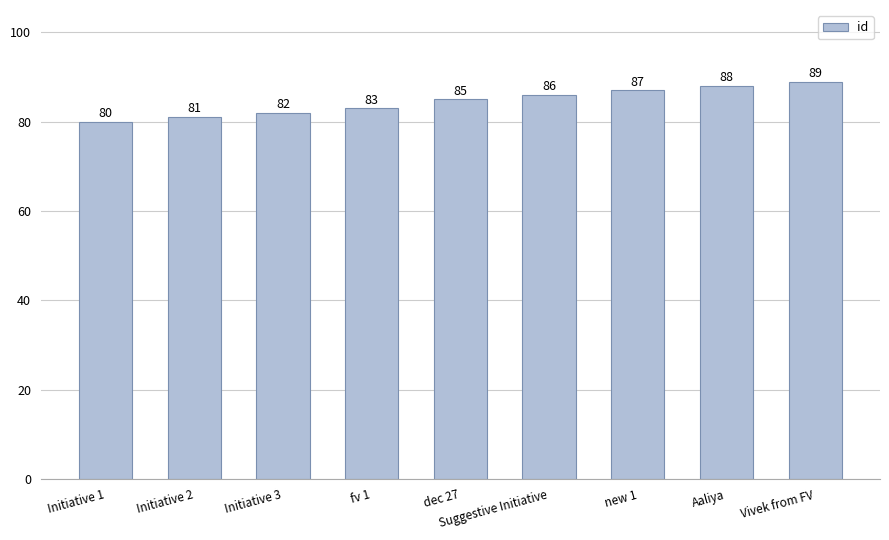

What is the difference between the second highest and minimum values?

8